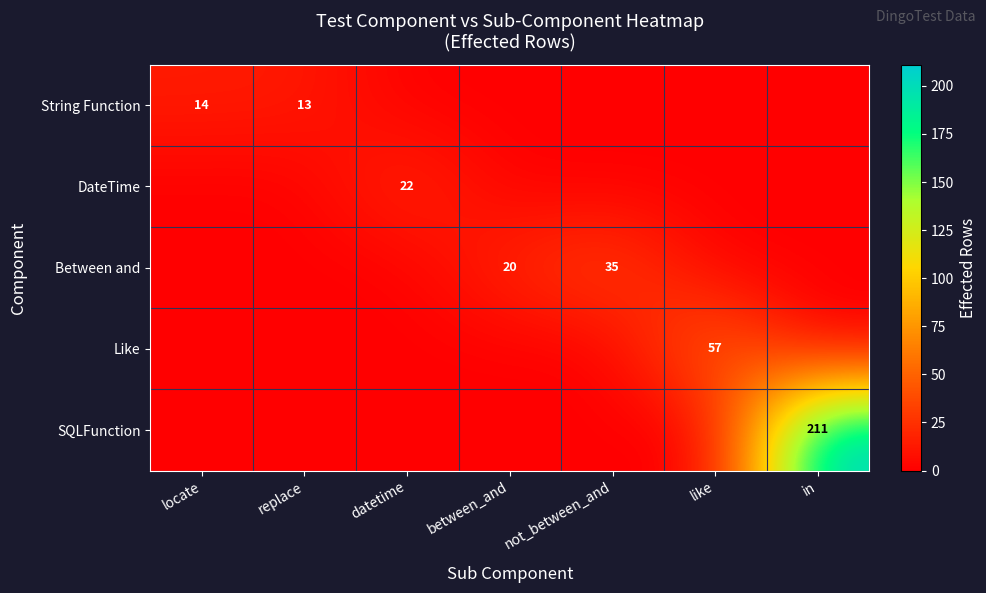

Is the value of Like at like greater than the value of SQLFunction at in?

No